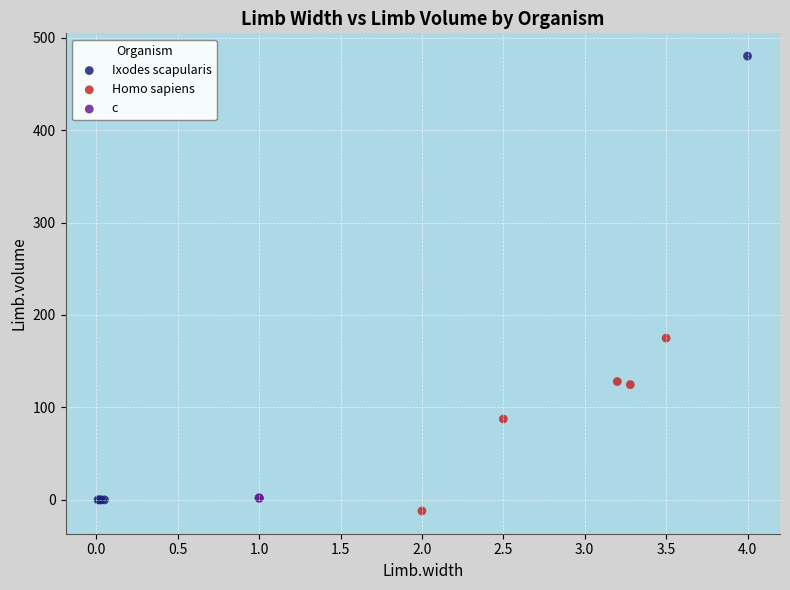

Which series contains the highest Y value?

Ixodes scapularis